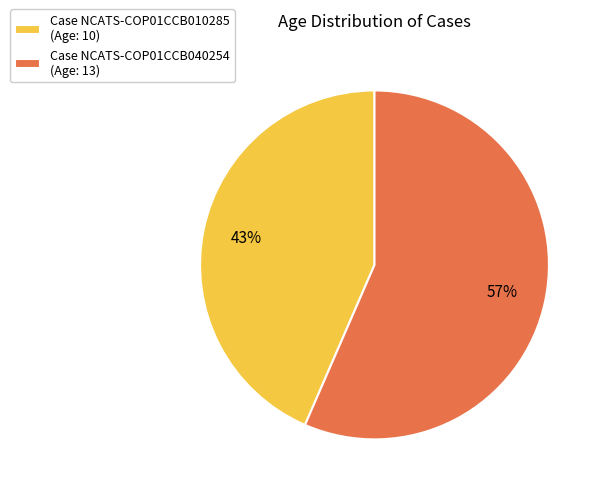

Does any single category account for the majority?

Yes